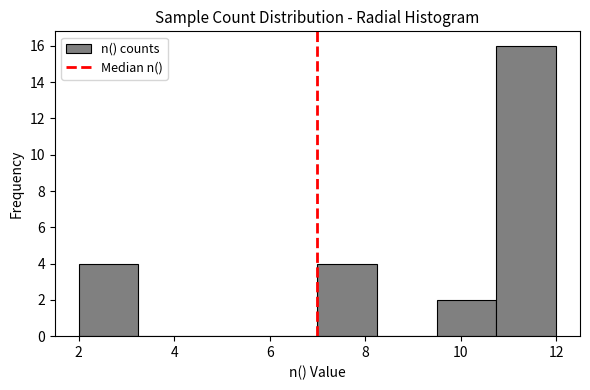

Reading left to right, transcribe this chart: for each bar, give the range it covers on the x-axis and its height. Neither the bar edges nor the heights are printed on the chart, so give them approximately, as read against the axes.

2.00 to 3.25: 4
3.25 to 4.50: 0
4.50 to 5.75: 0
5.75 to 7.00: 0
7.00 to 8.25: 4
8.25 to 9.50: 0
9.50 to 10.75: 2
10.75 to 12.00: 16